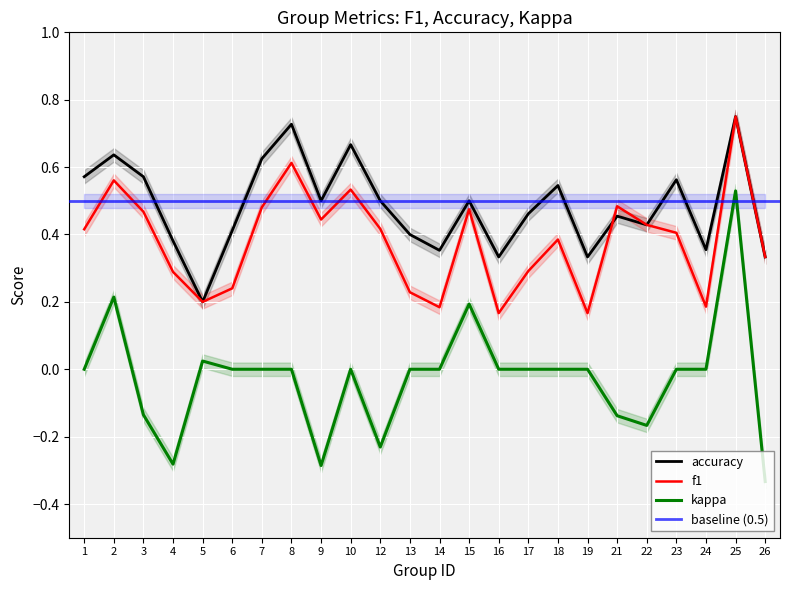

At which category is the sum across all series the highest?

25